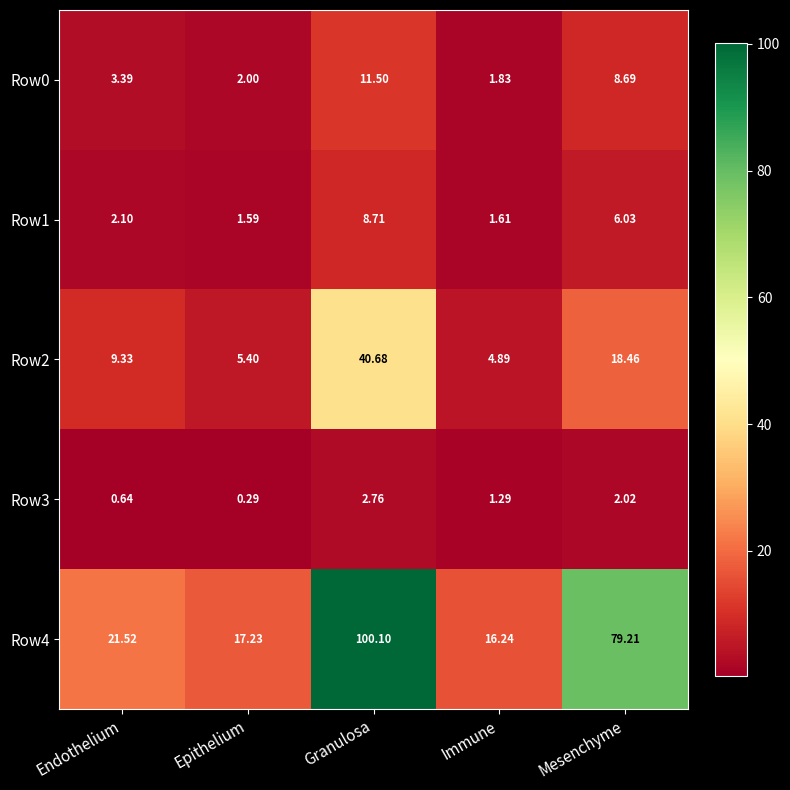

Where is Row3 nearest to the value 1?

Immune